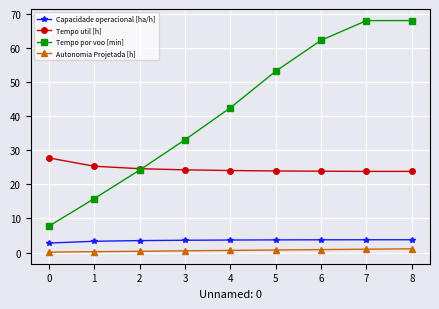

How many distinct data groups are displayed?

4